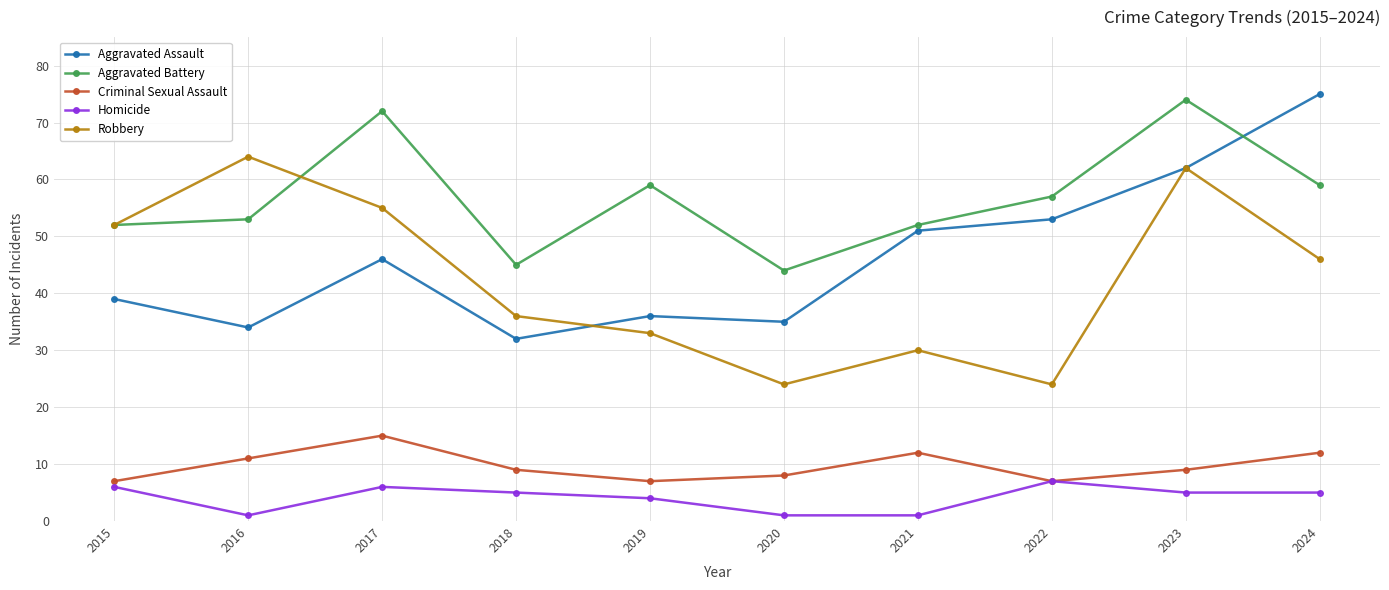

What is the total value across all series at 2020?

112